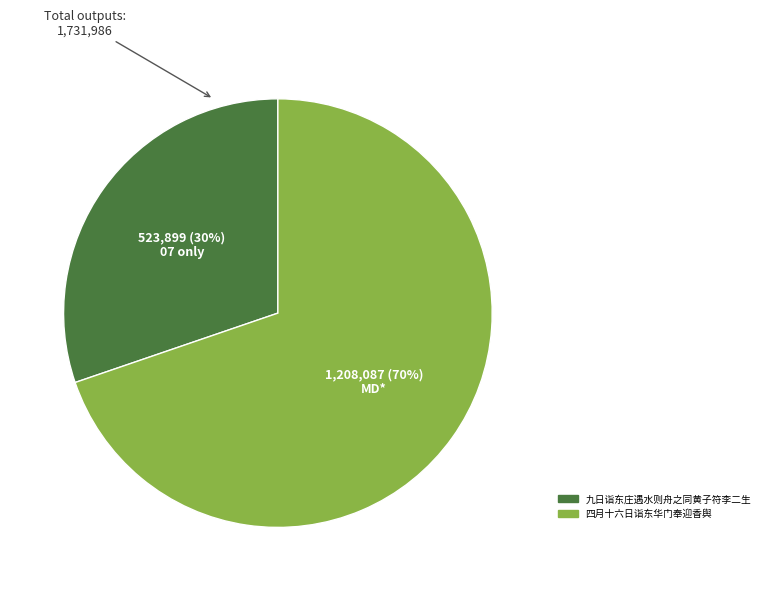

True or false: 四月十六日诣东华门奉迎香舆 accounts for 81% of the total.

False